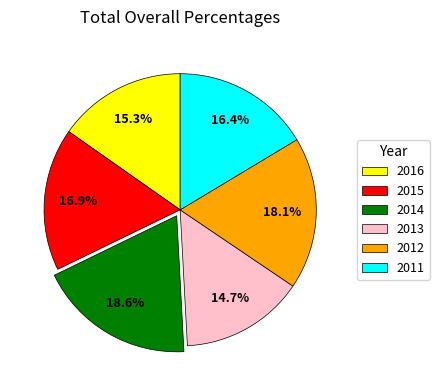

How many segments does this pie chart have?

6